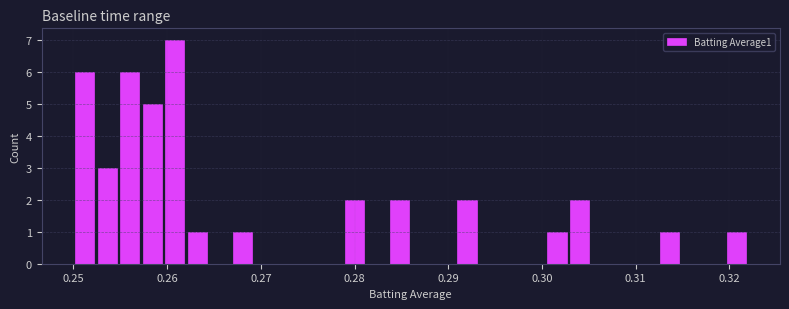

Read against the x-axis, roughly where is the centre of the tallest bar?

0.261